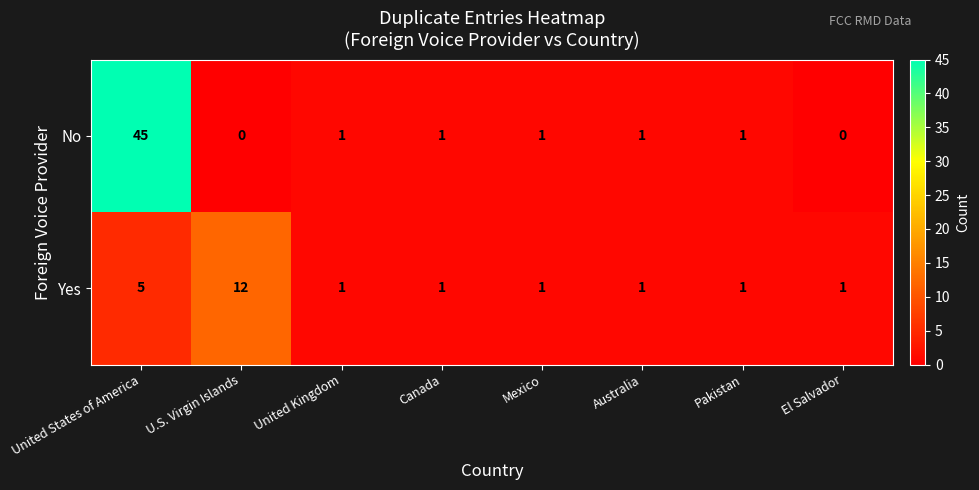

True or false: Yes has a value of 2 at El Salvador.

False